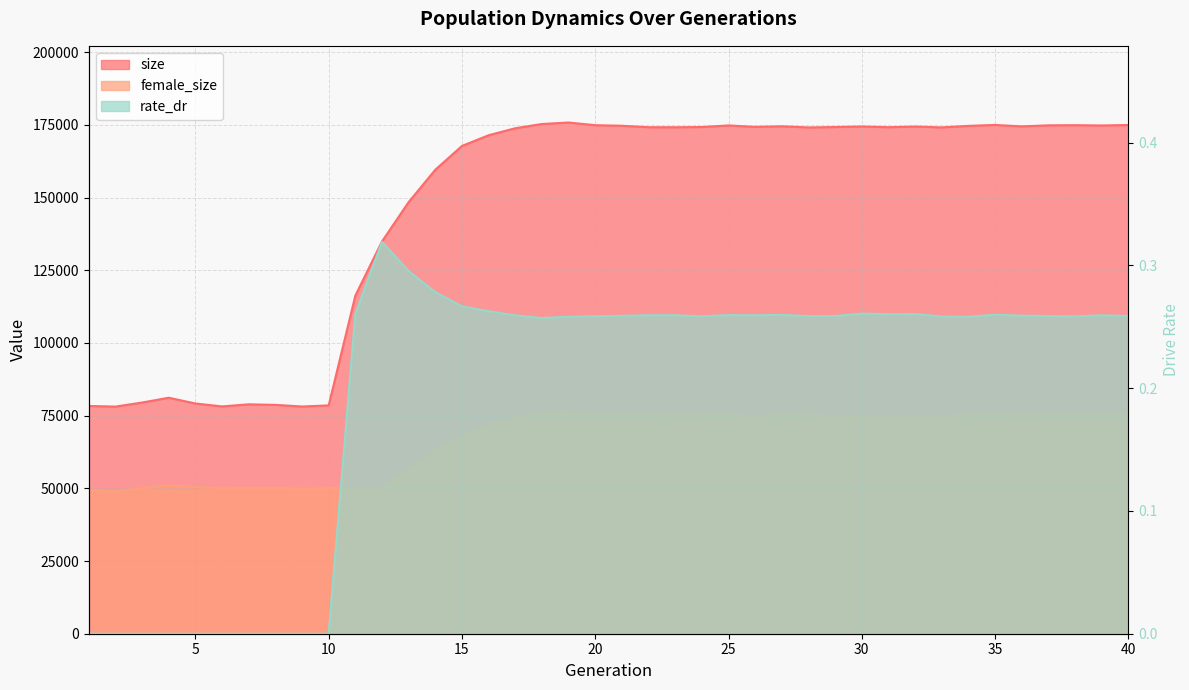

List the series in order of their overall mean, highest first.

size, female_size, rate_dr